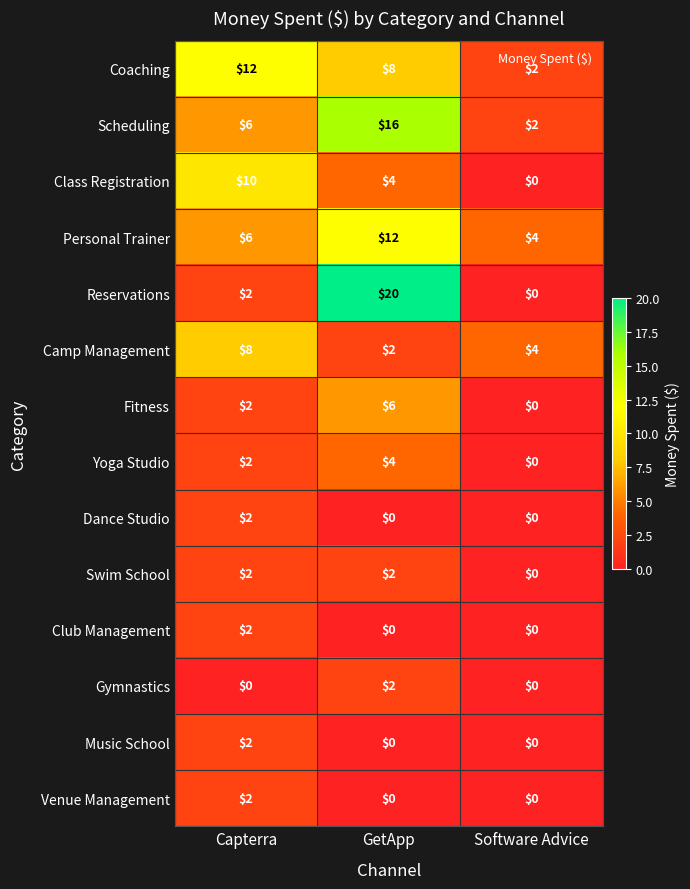

What is the sum of all Coaching values?

22